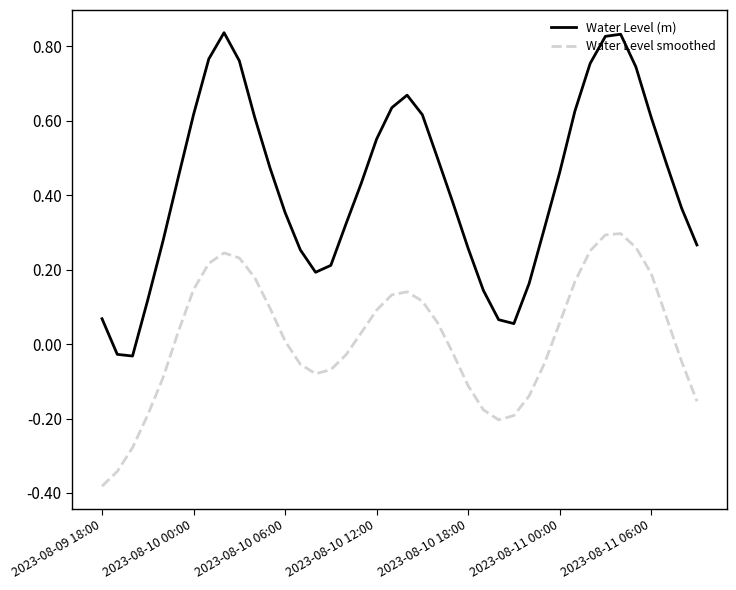

True or false: Water Level smoothed and Water Level (m) intersect in this chart.

False